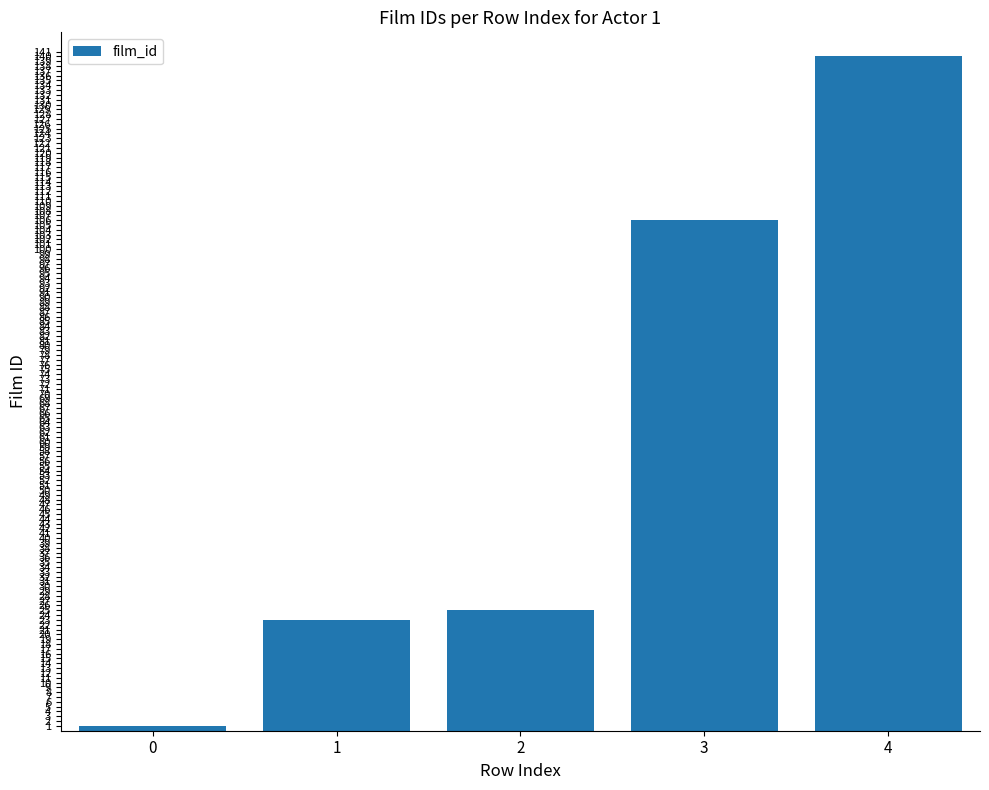

Reading left to right, transcribe all the data shown in this chart.

0=1	1=23	2=25	3=106	4=140